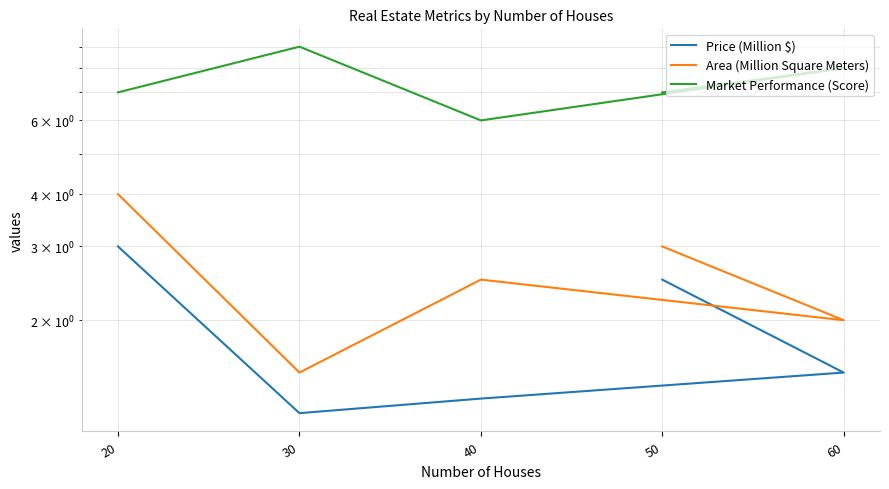

True or false: Area (Million Square Meters) and Market Performance (Score) cross at least once.

False